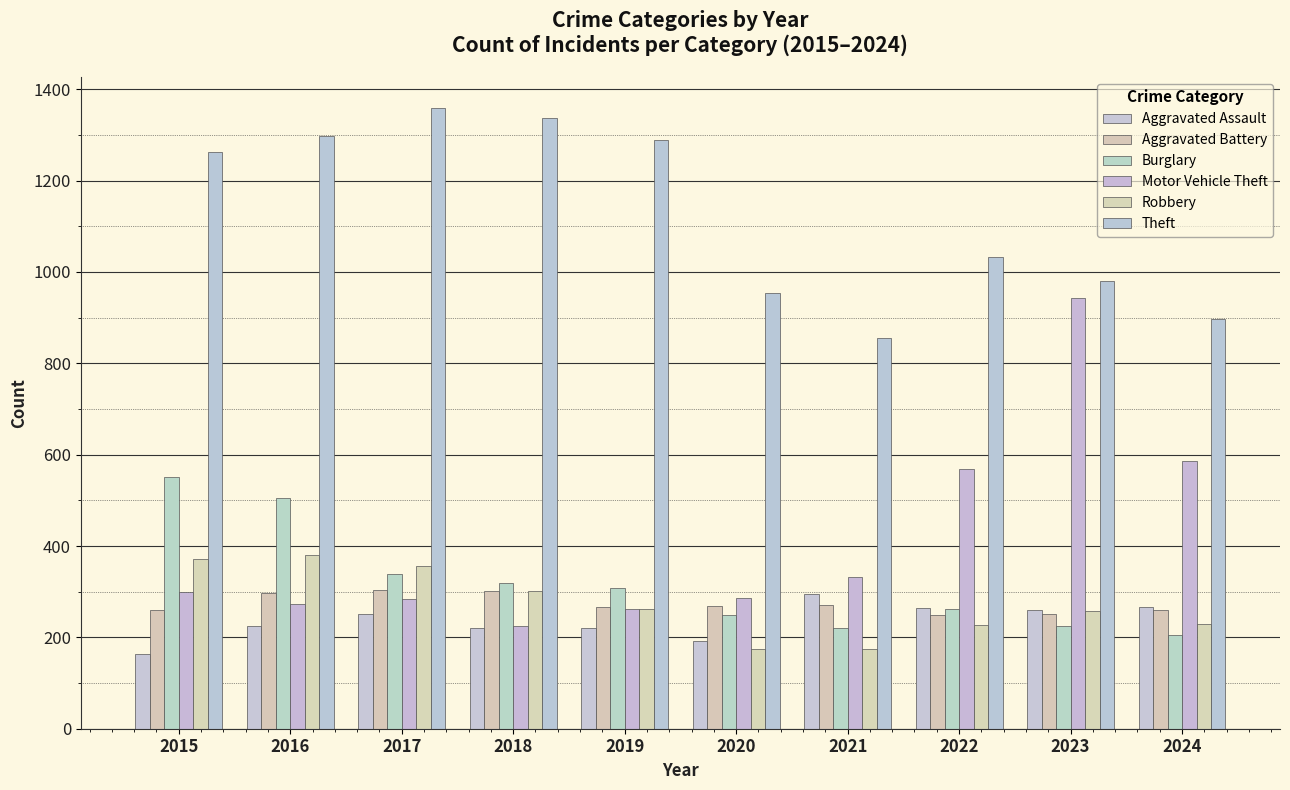

True or false: Burglary has a value of 139 at 2020.

False